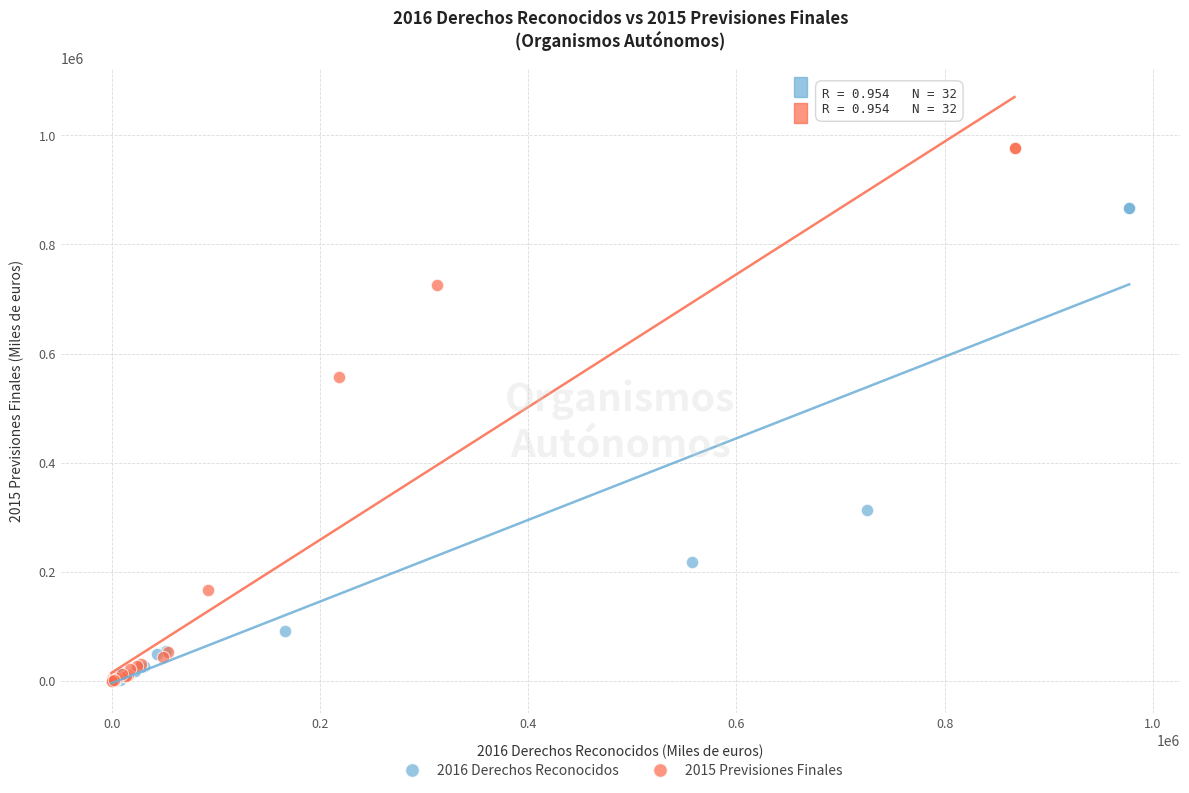

Which series contains the highest Y value?

2015 Previsiones Finales